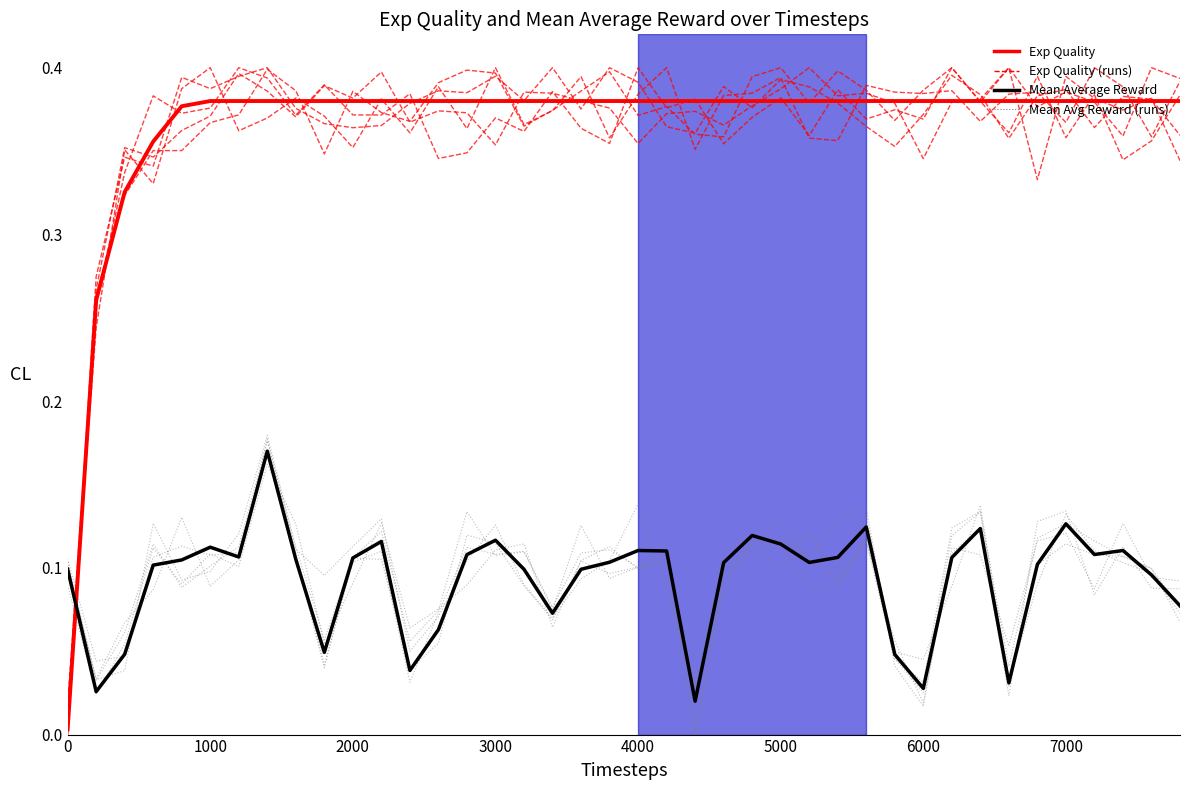

Does the chart have visible grid lines?

No